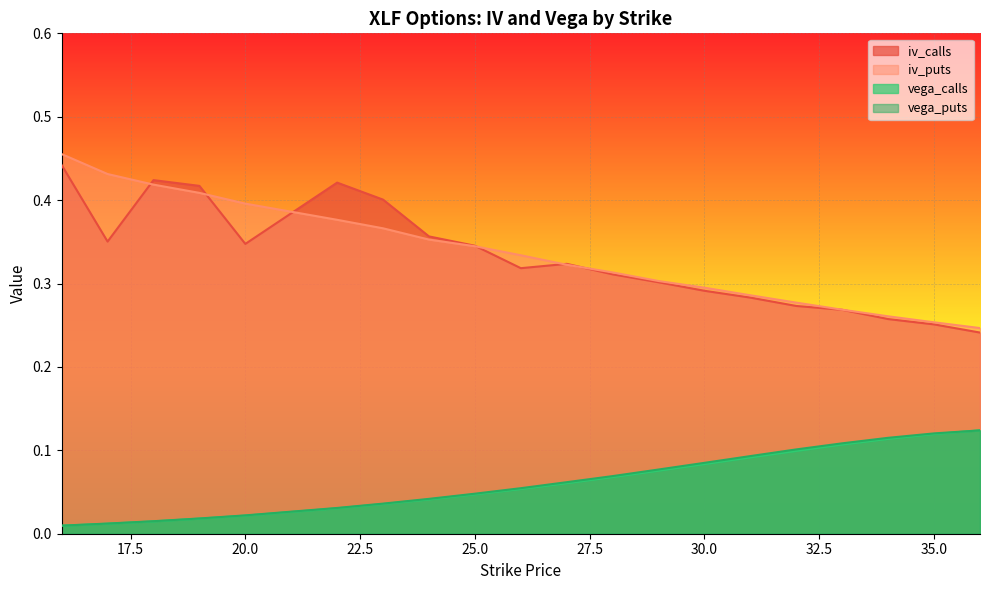

Which series ends up on top after the final intersection of vega_puts and vega_calls?

vega_calls